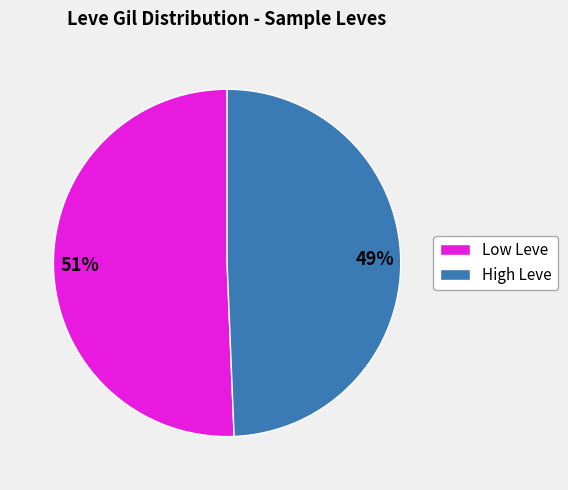

Does any single category account for the majority?

Yes